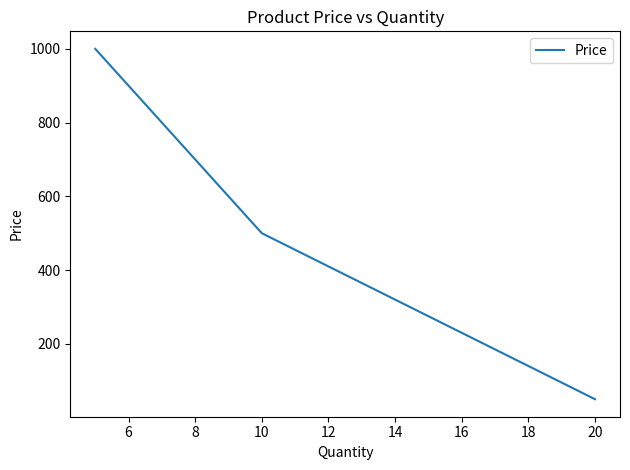

Is this an area chart (filled region under the line)?

No